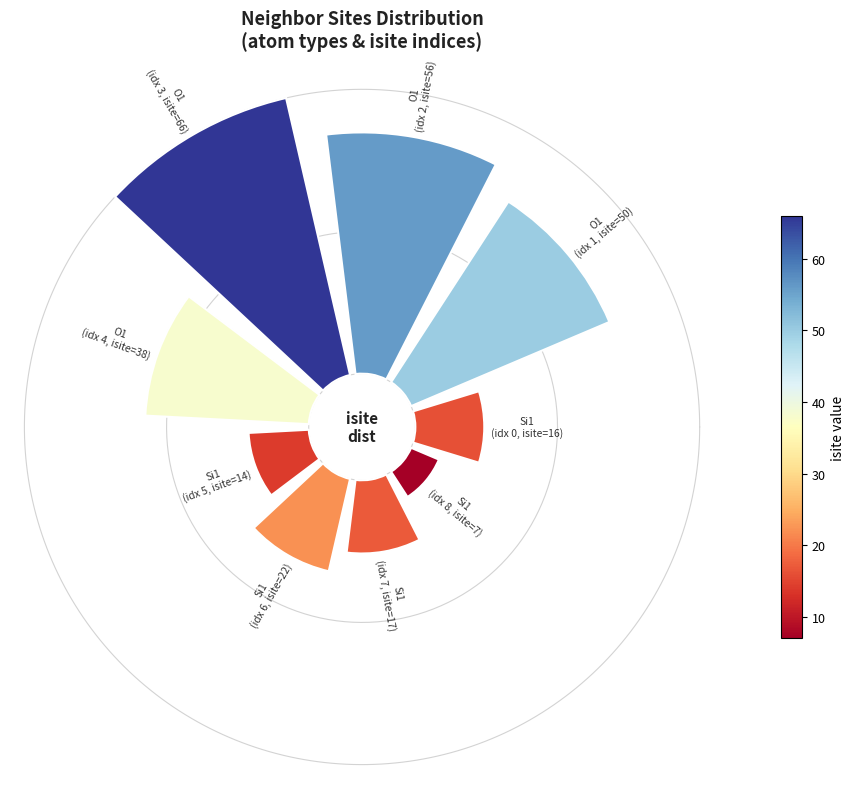

The 7 slice represents 1% of the pie. True or false?

False